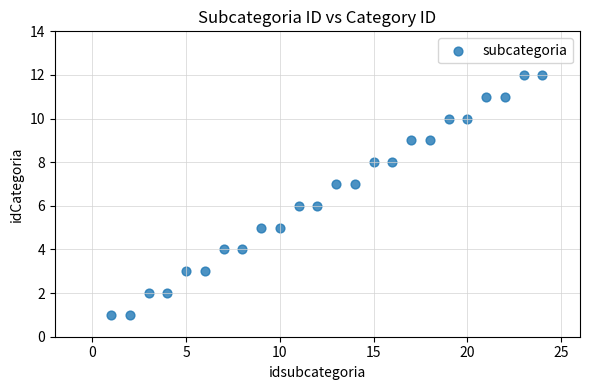

What is the range of Y values (max minus min)?

11